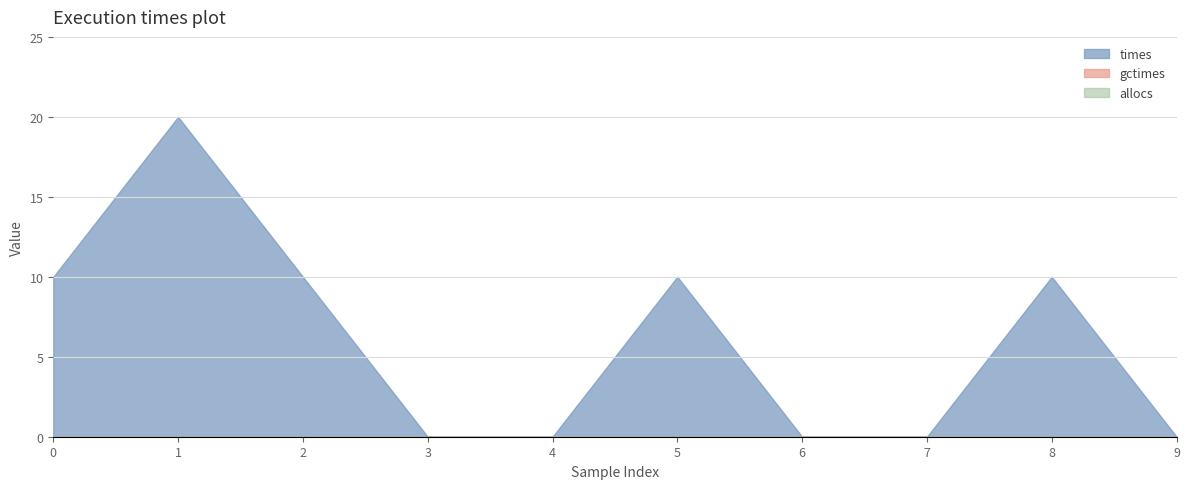

How many lines are shown in the chart?

3